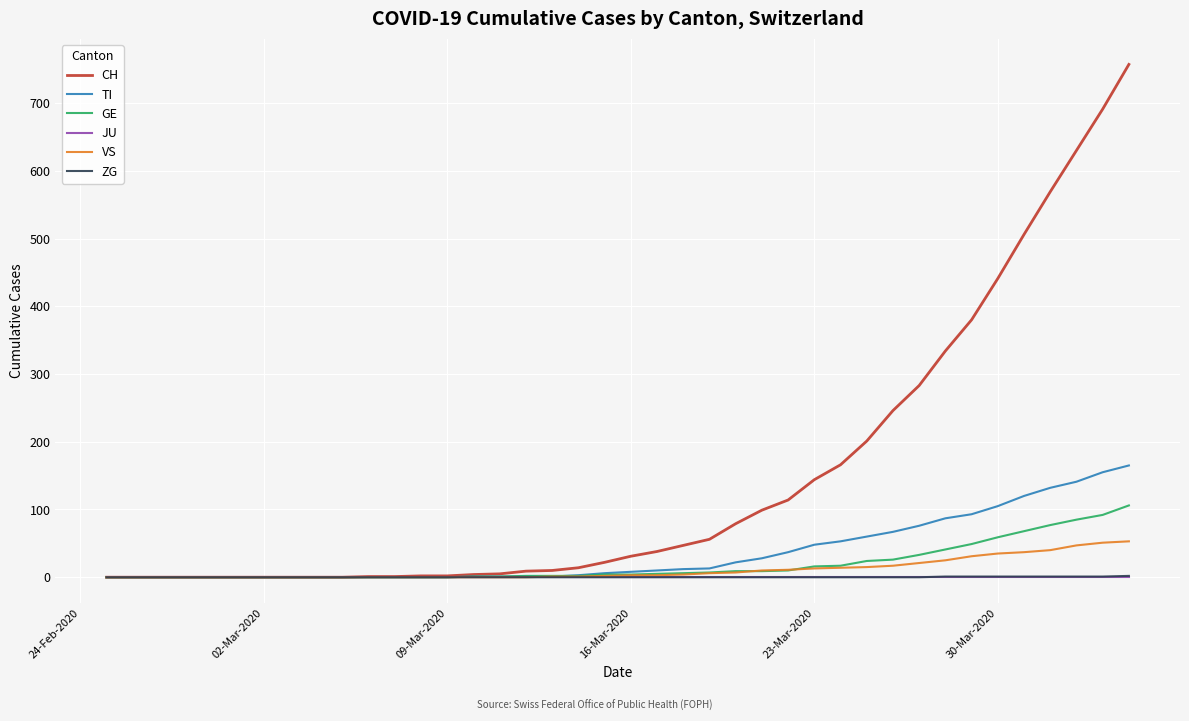

What are all the series names shown in the legend?

CH, TI, GE, JU, VS, ZG